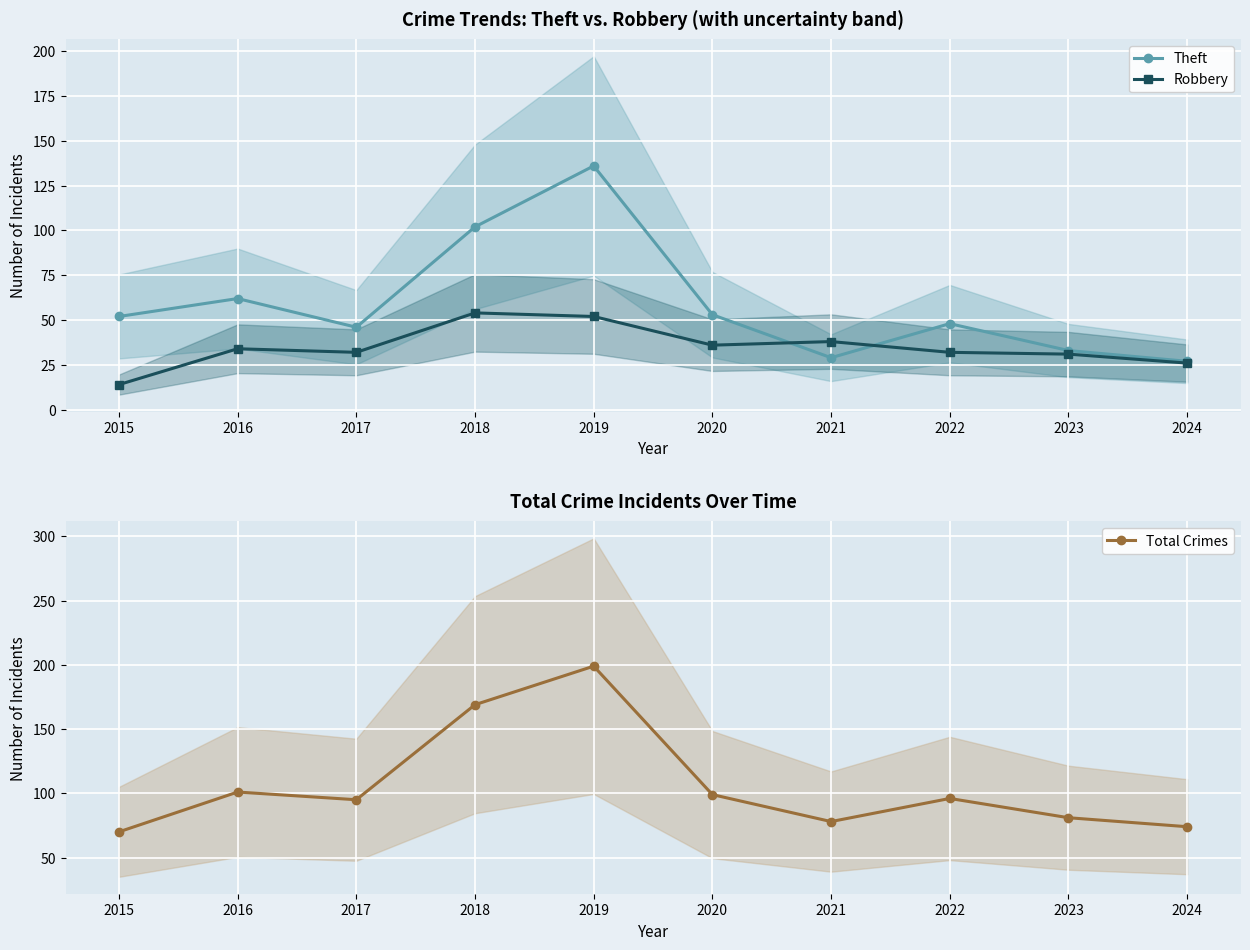

What is the value of the Total Crimes point at the 10th from the left?

74